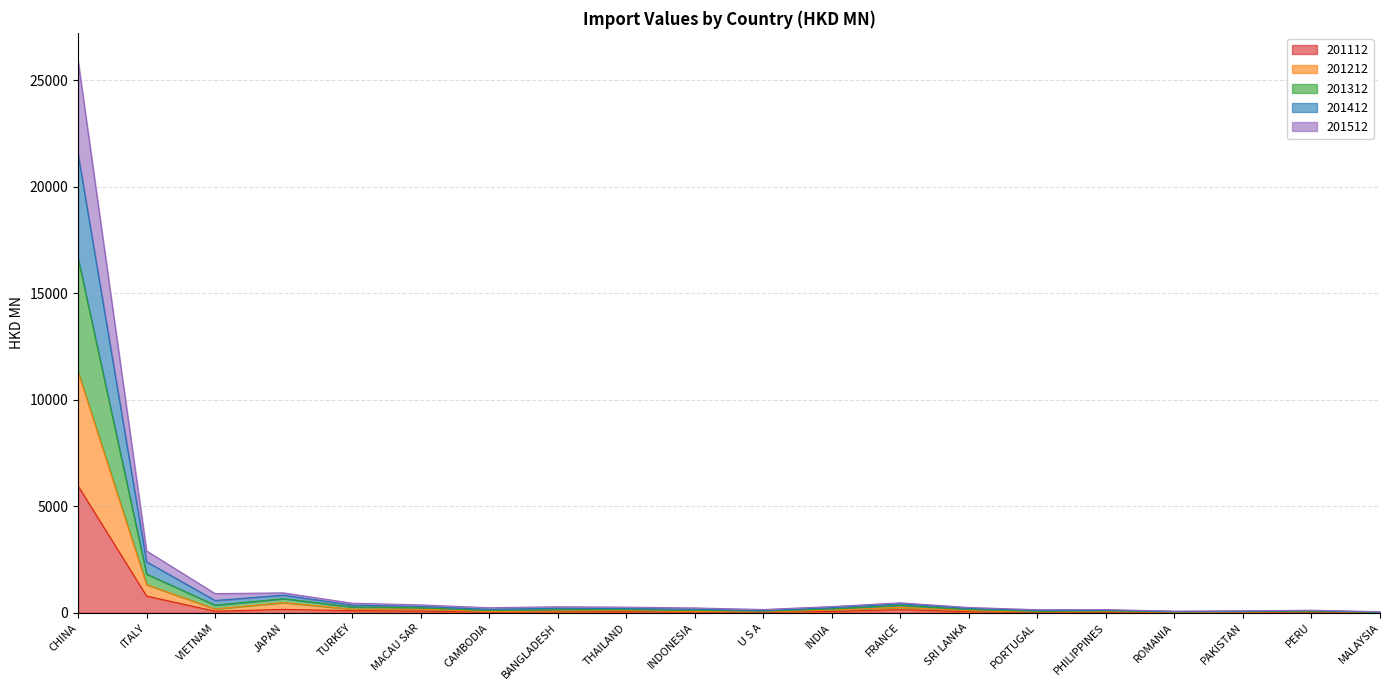

At which category is the sum across all series the highest?

CHINA